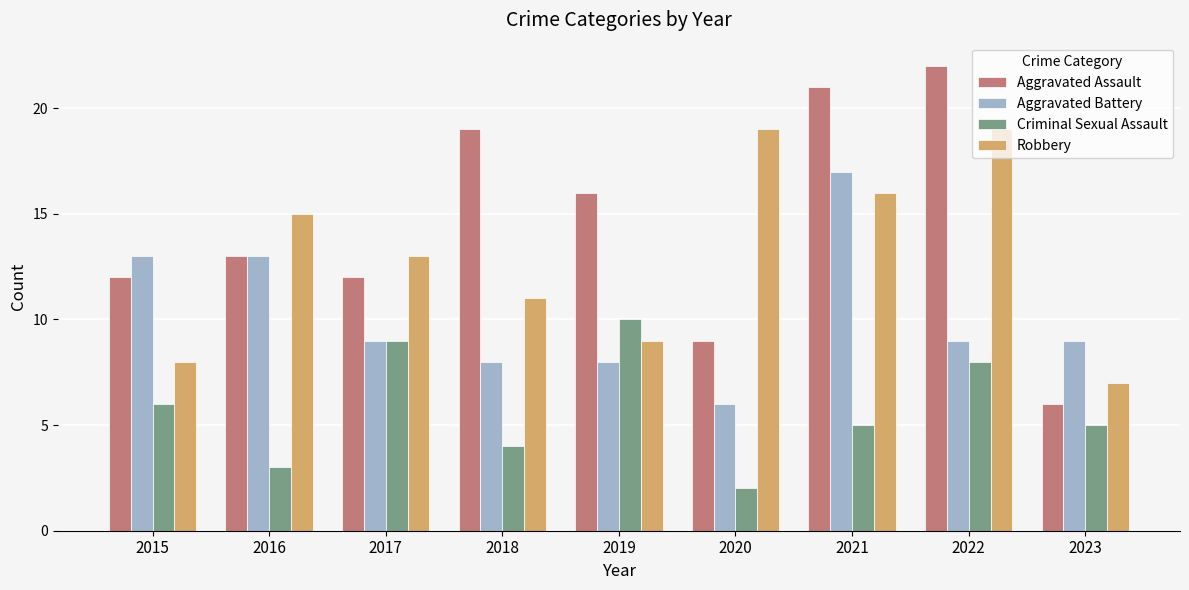

How many categories are shown in the chart?

9